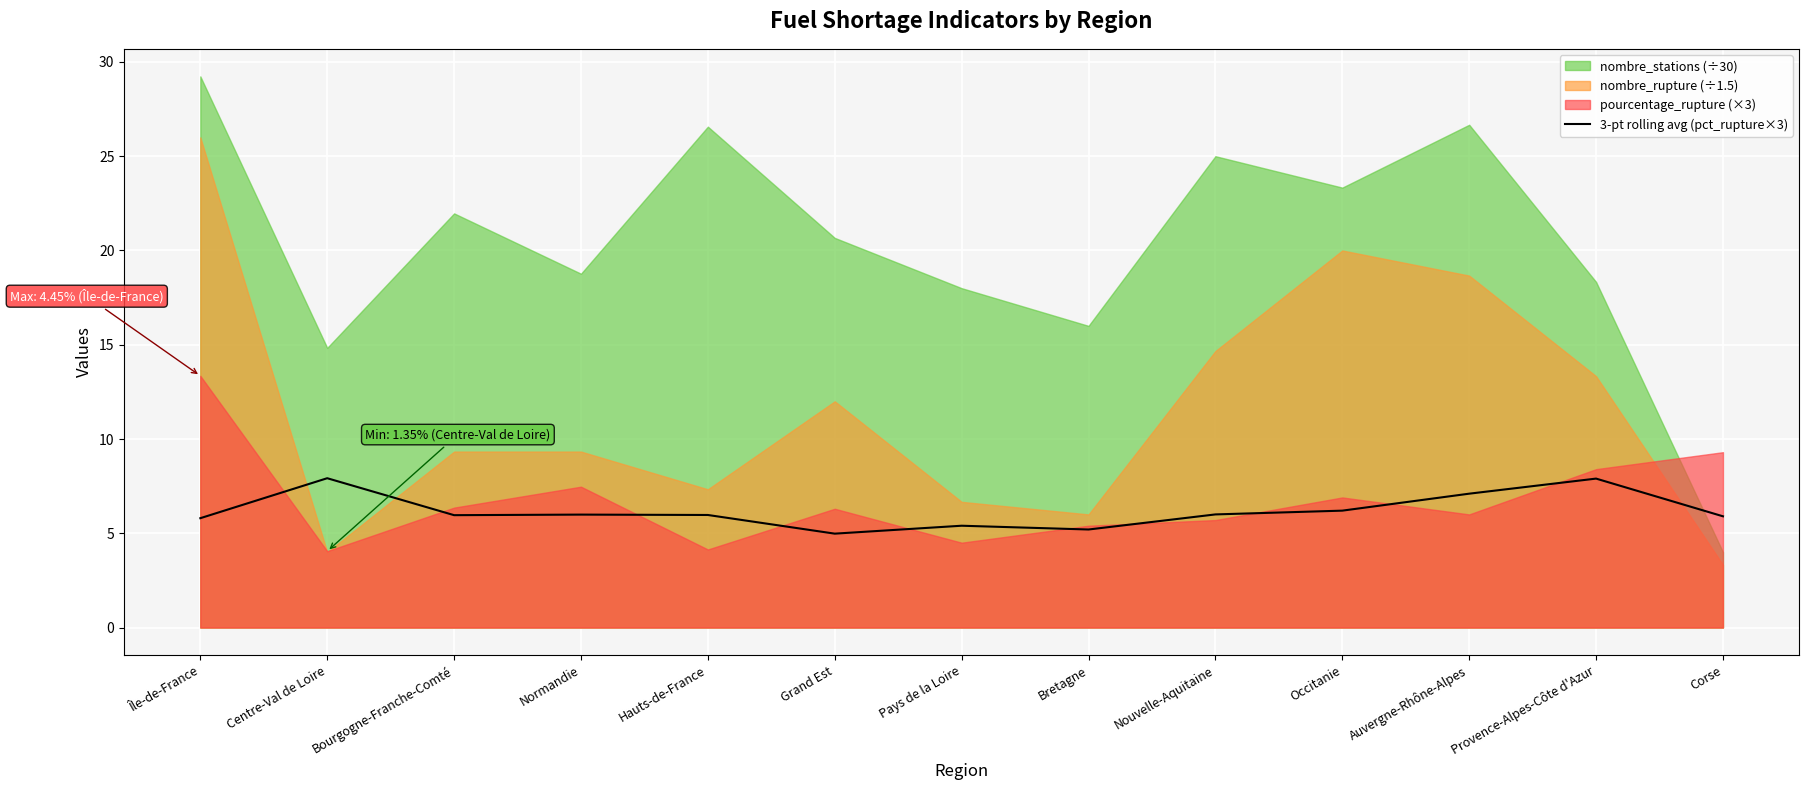

How many values exceed 5?

12